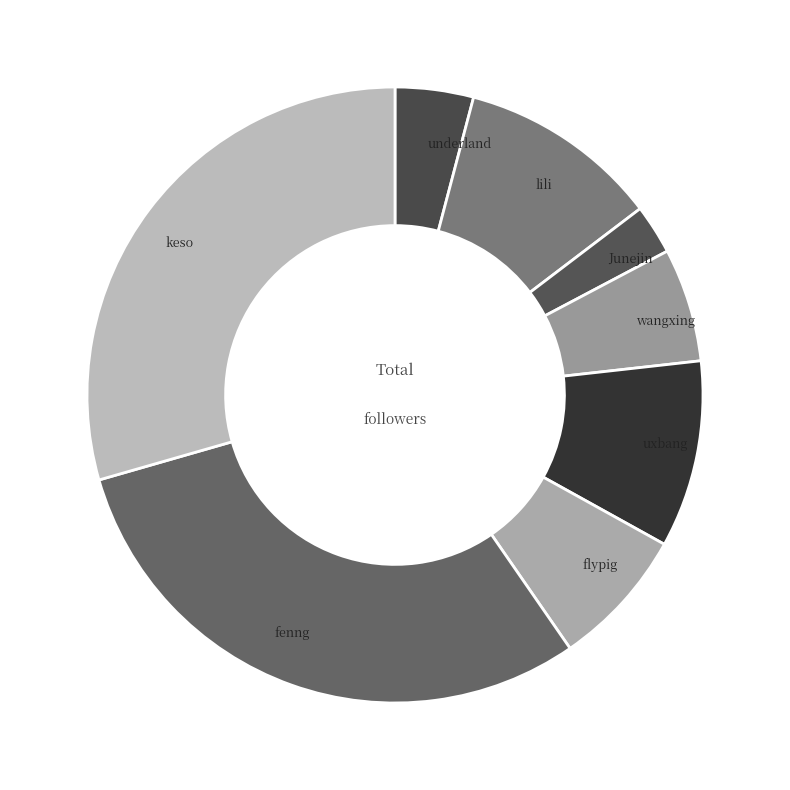

How many segments does this pie chart have?

8